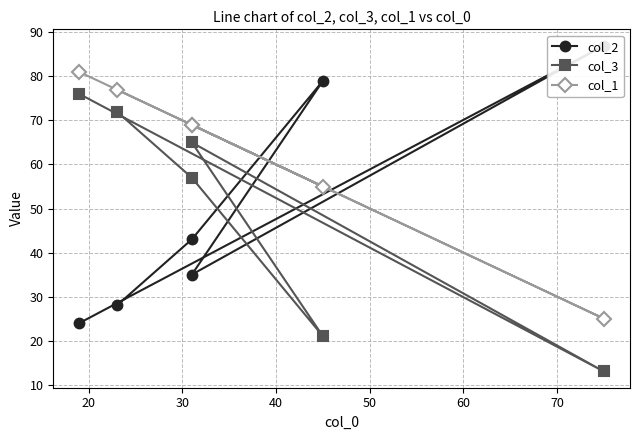

In col_1, how many points are higher than both neighbors (excluding endpoints)?

1